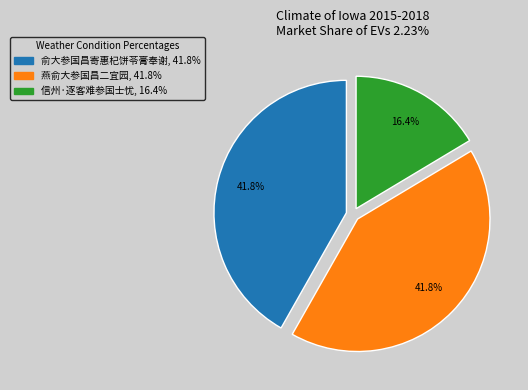

Count the number of slices in the pie.

3